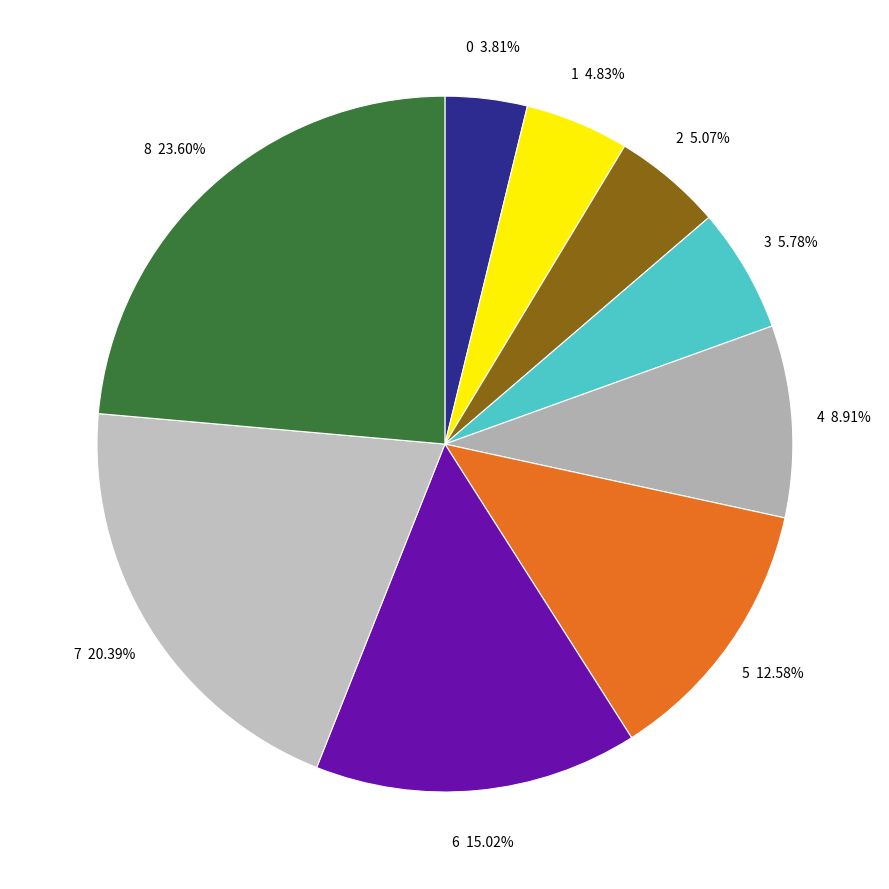

Is 0 the majority of the pie?

No